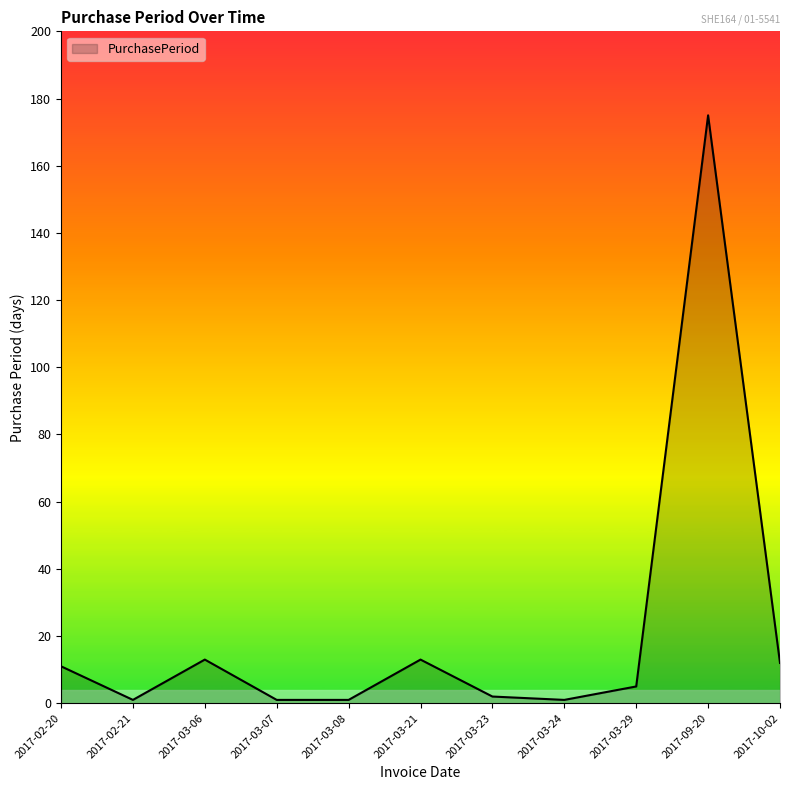

Where does the data first go above 5?

2017-02-20